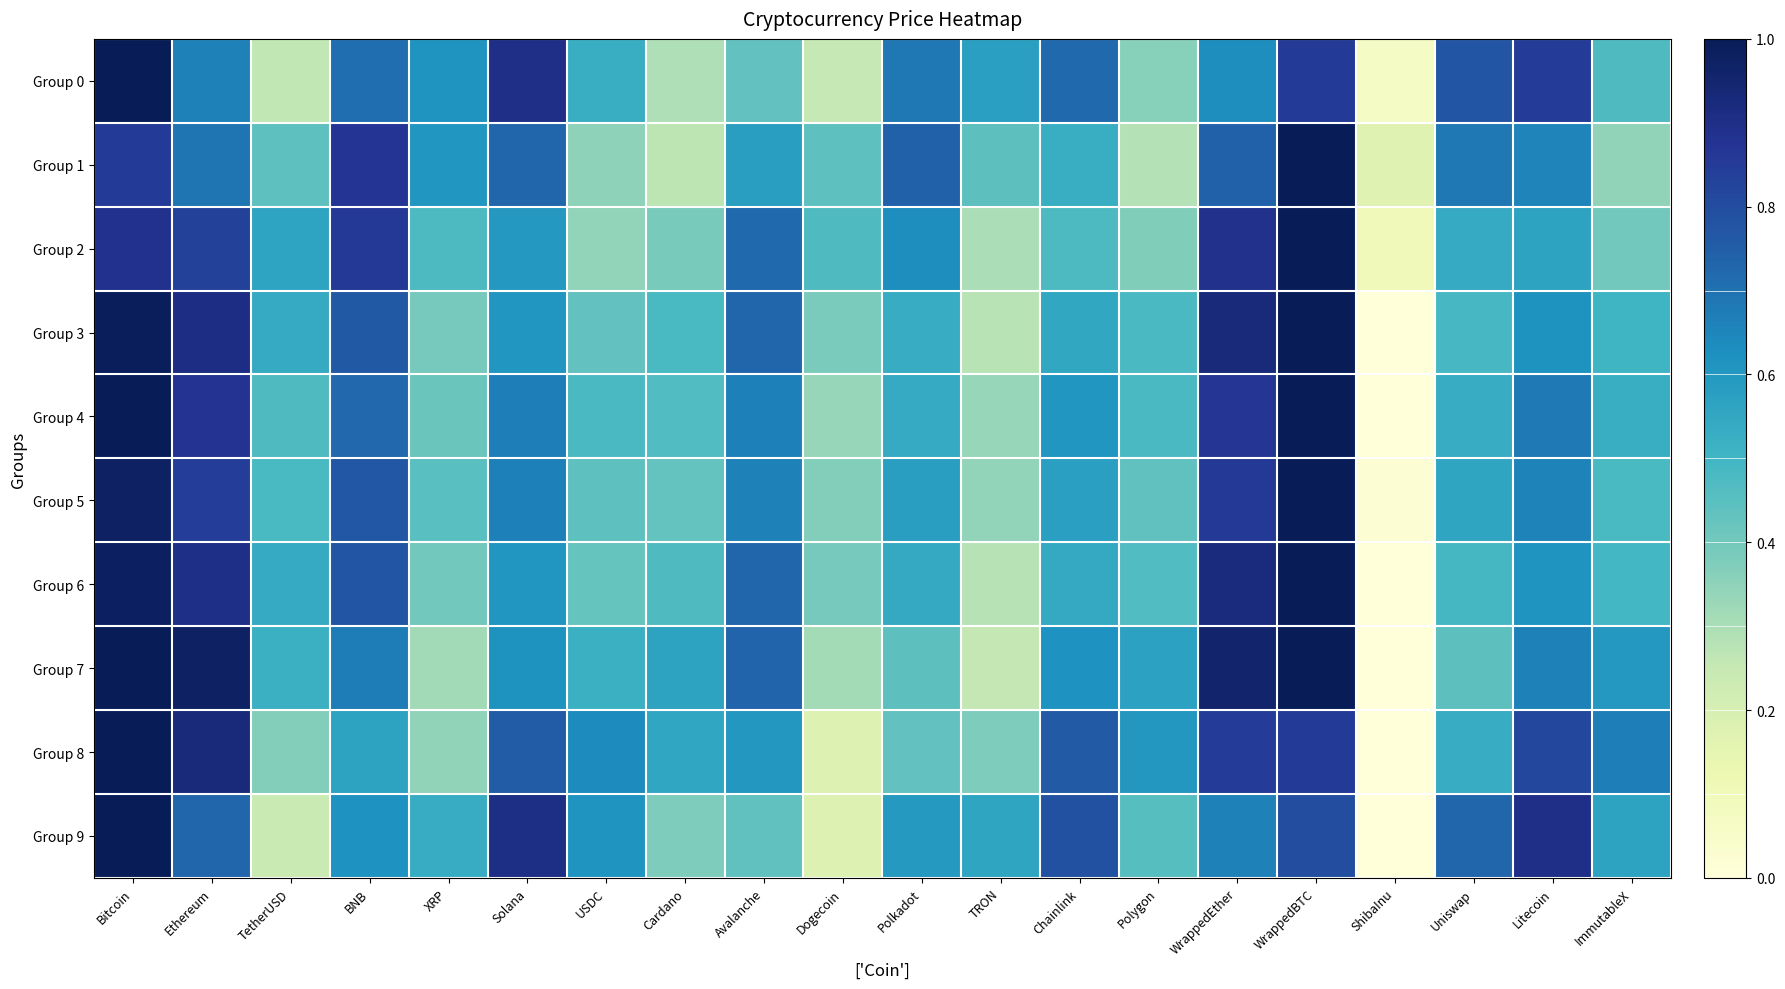

Rank the series at Uniswap from lowest to highest value.

Group 7, Group 3, Group 6, Group 8, Group 4, Group 2, Group 5, Group 1, Group 9, Group 0